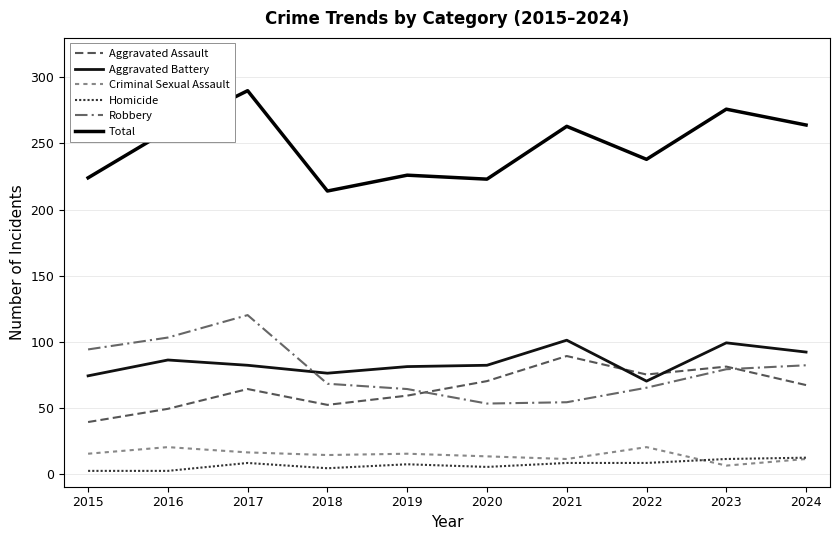

List the labels in order of Criminal Sexual Assault value, largest first.

2016, 2022, 2017, 2015, 2019, 2018, 2020, 2021, 2024, 2023